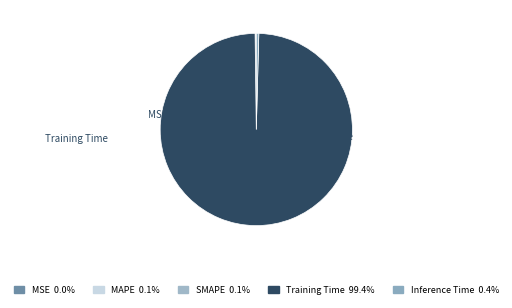

Combined, what portion of the pie is MSE and SMAPE?

0.1%